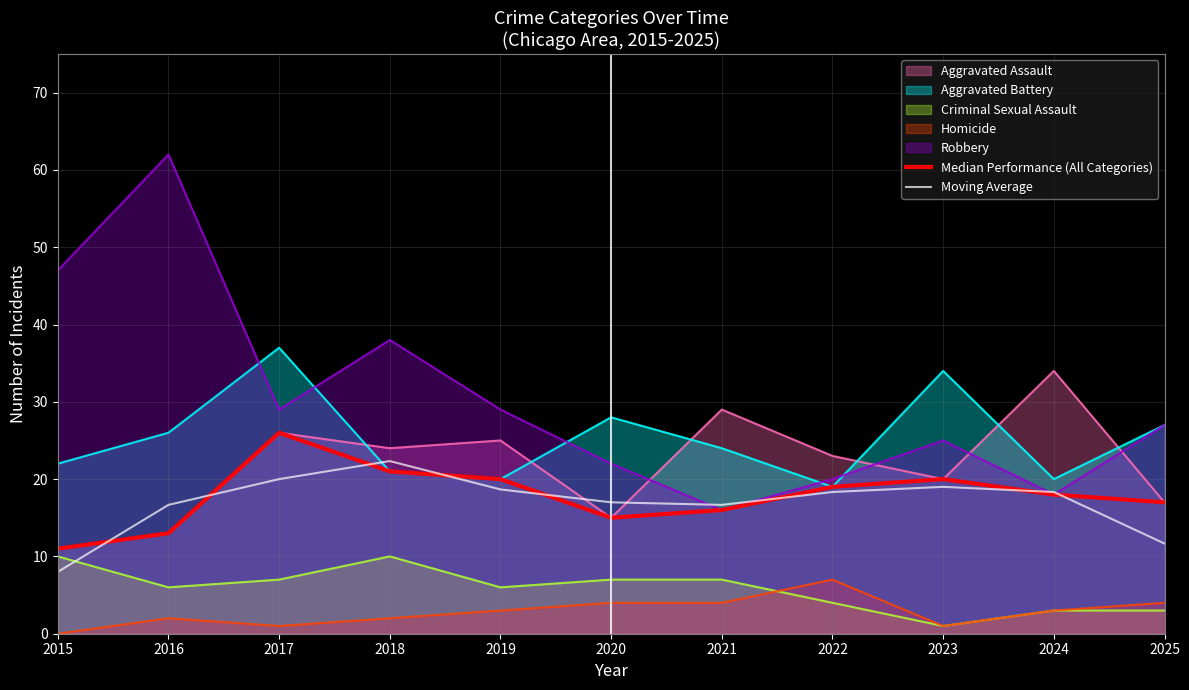

Does the chart display data point markers on the line(s)?

No